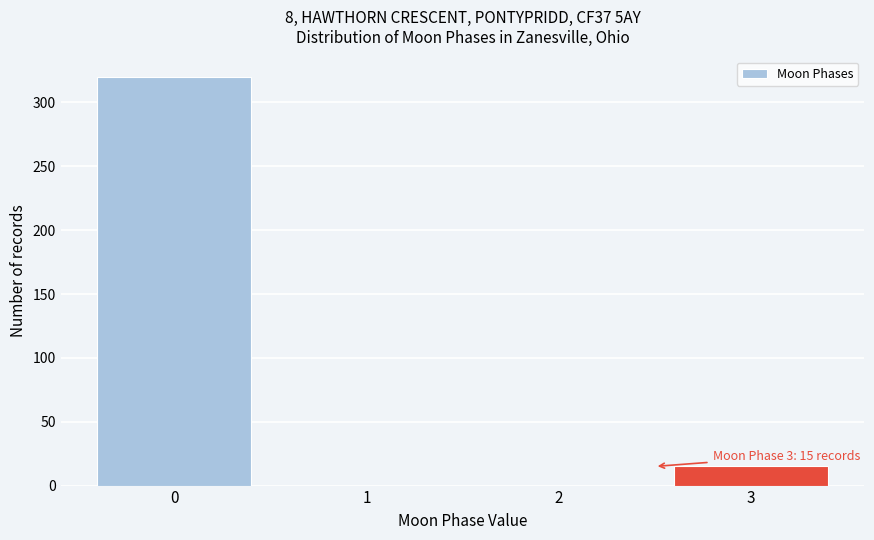

Reading right to left, transcribe all the data shown in this chart.

3=15	2=0	1=0	0=320